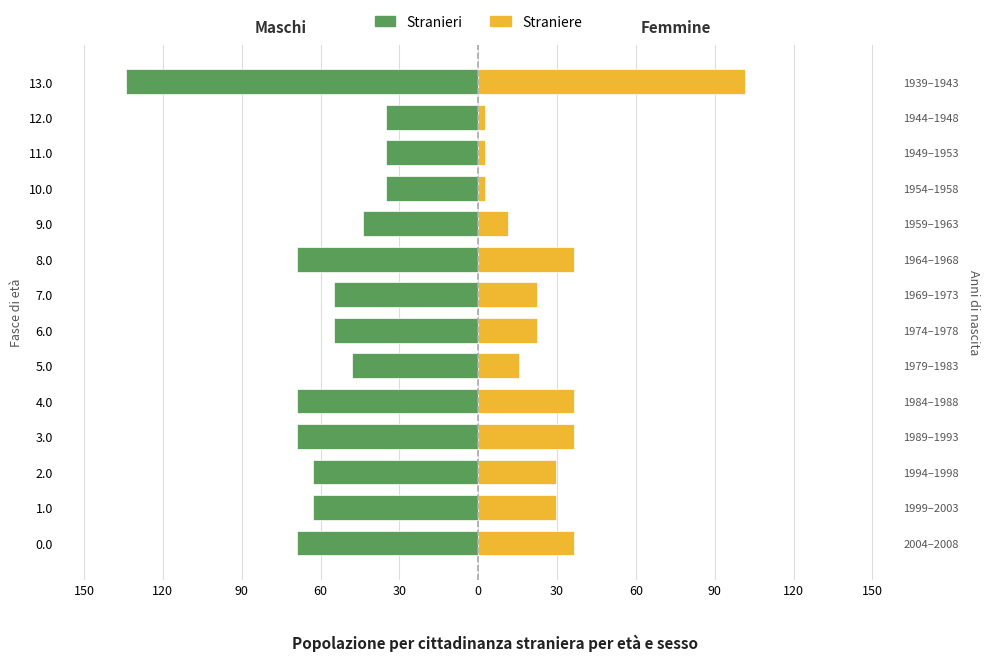

The Straniere series shows 22.5 at 60. True or false?

True